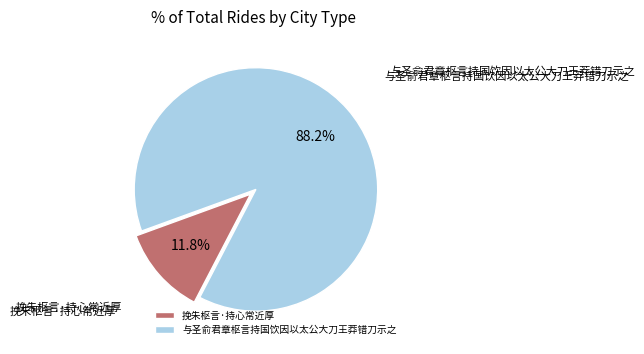

What percentage is the 与圣俞君章枢言持国饮因以太公大刀王莽错刀示之 slice, to the nearest percent?

88%